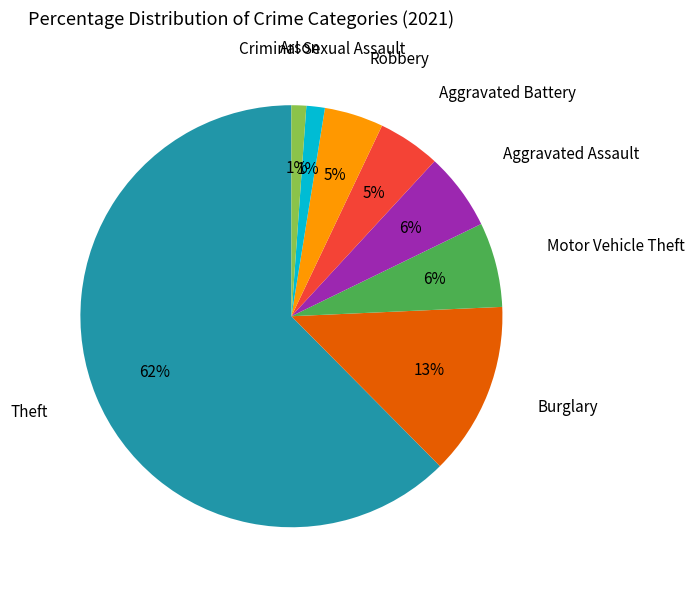

To the nearest percent, what is the average slice percentage?

11%